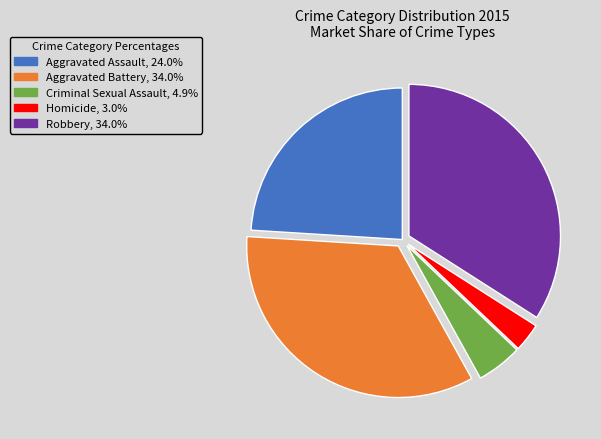

How many slices are in this pie chart?

5